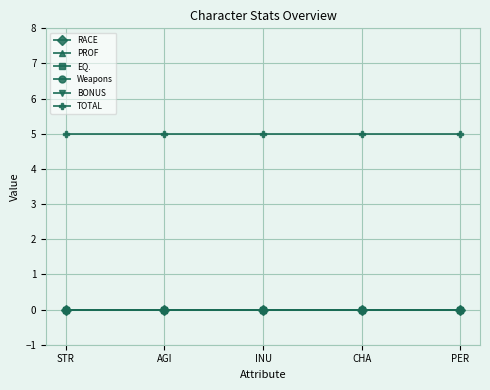

How many lines are shown in the chart?

6